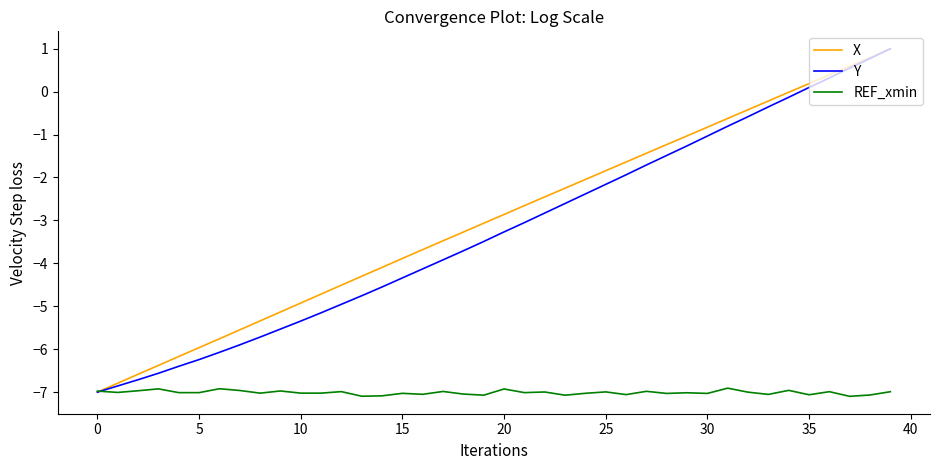

What is the minimum value shown in the chart?

-7.1